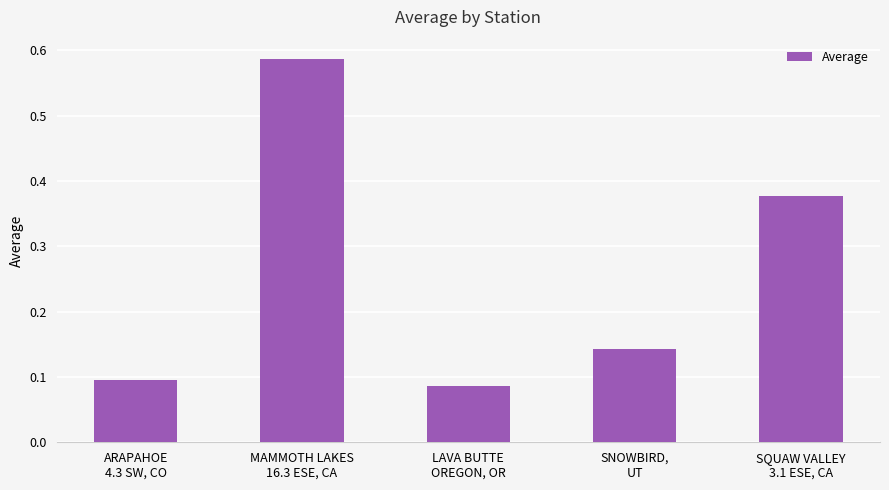

Count the values in the range 0 to 1.

5